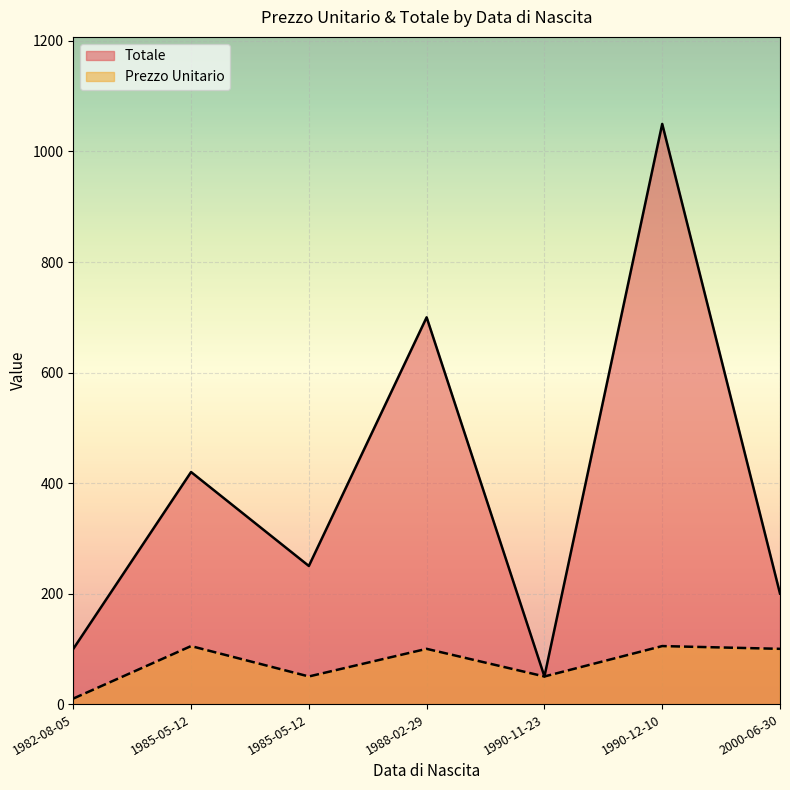

Reading left to right, list all the values displayed in this chart.

Prezzo Unitario: 10.0	105.0	50.0	100.0	50.0	105.0	100.0
Totale: 99.9	420.0	249.9	699.9	50.0	1049.9	200.0